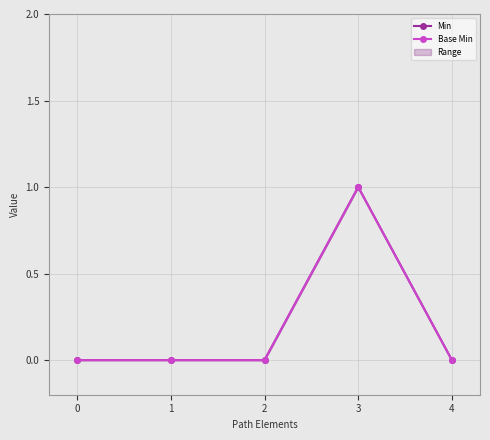

Which label corresponds to the largest value in the chart?

3